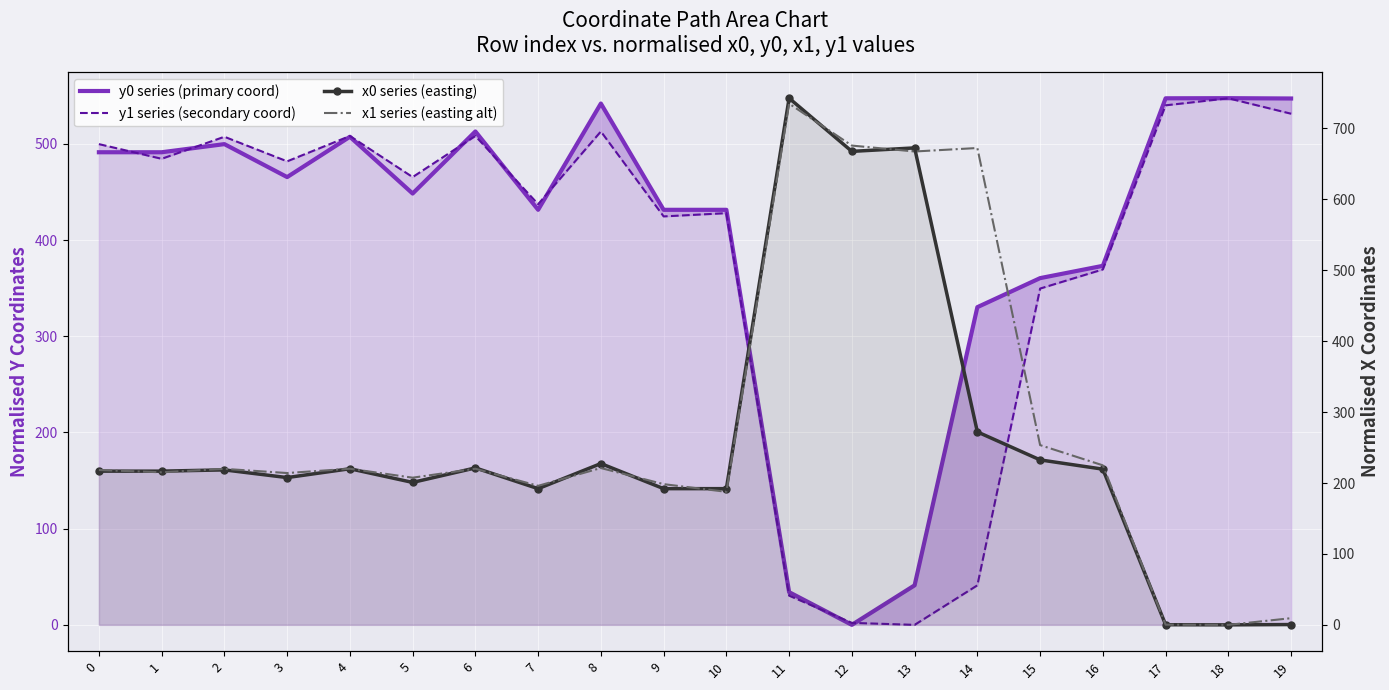

At how many categories does at least one series exceed 517?

8